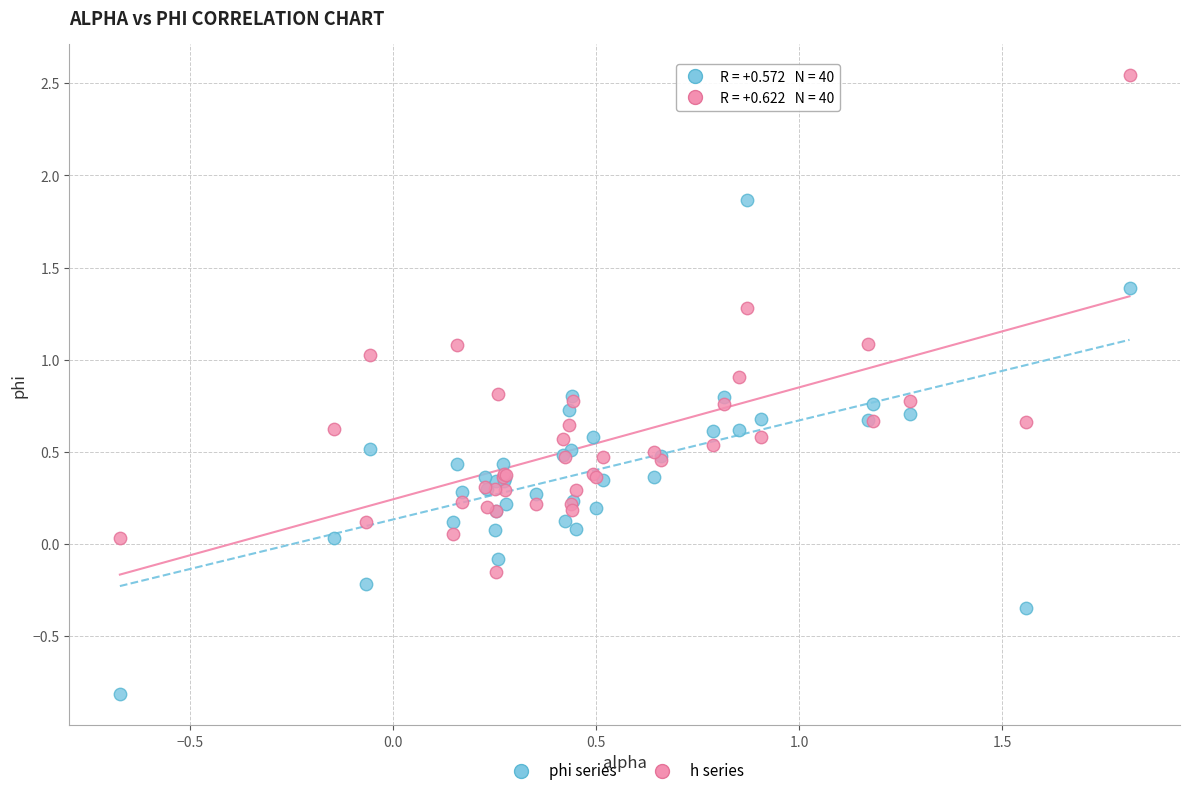

Which series reaches the minimum Y coordinate?

phi series